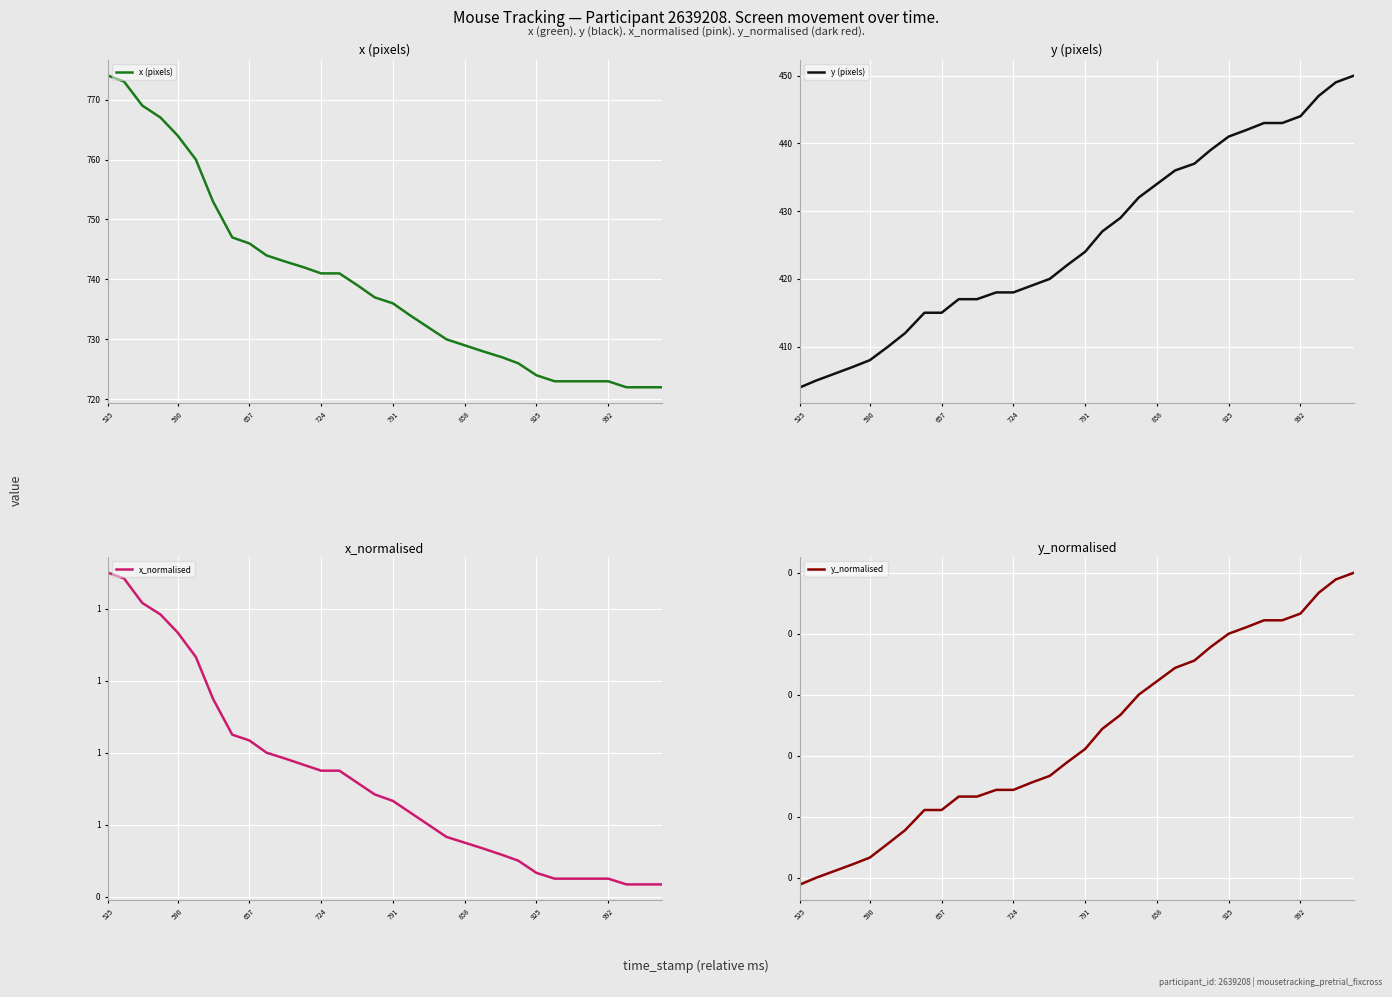

List the series in order of their peak value, lowest first.

y_normalised, x_normalised, y (pixels), x (pixels)